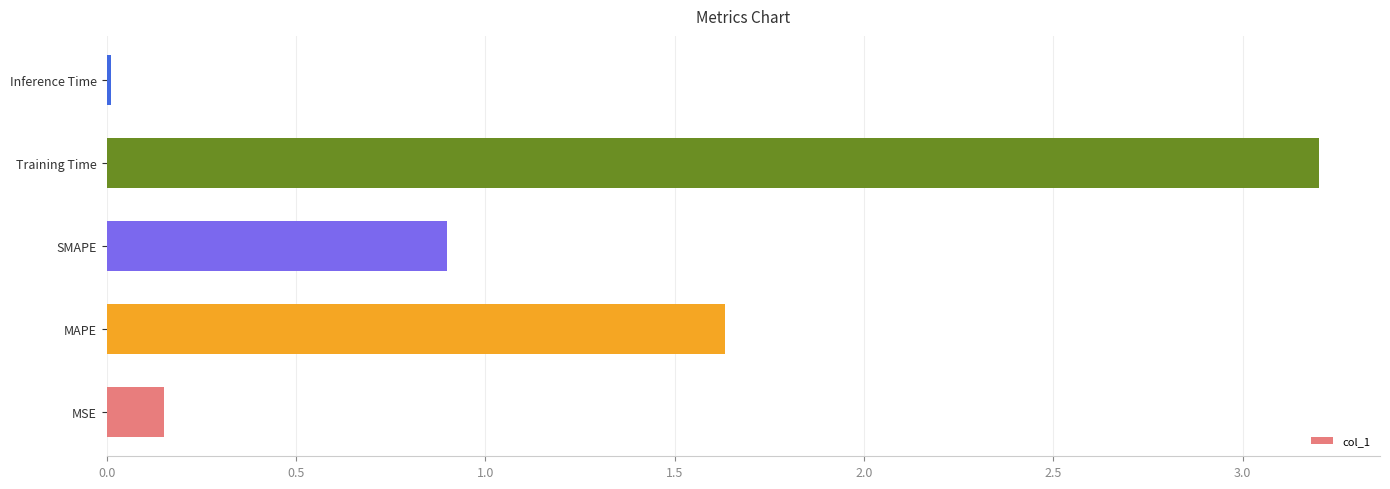

What is the difference between the second highest and minimum values?

1.6